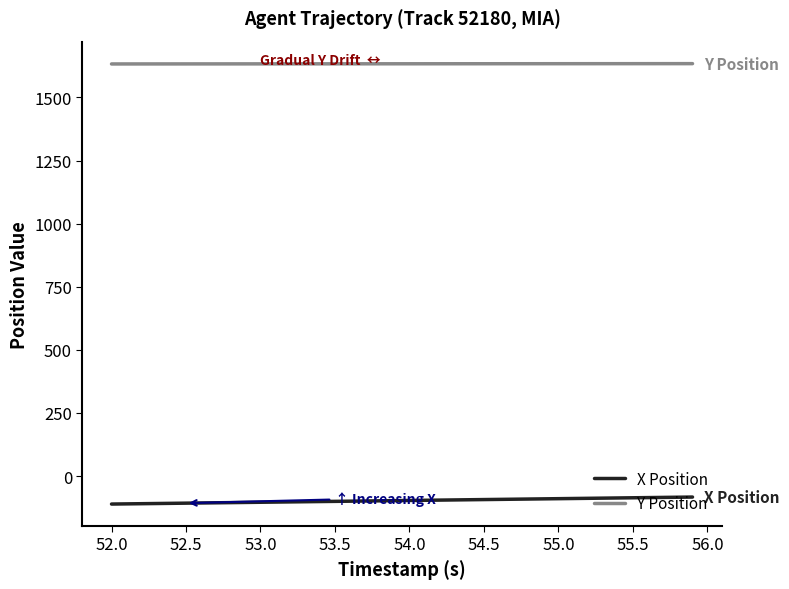

What is the greatest value displayed?

1634.1